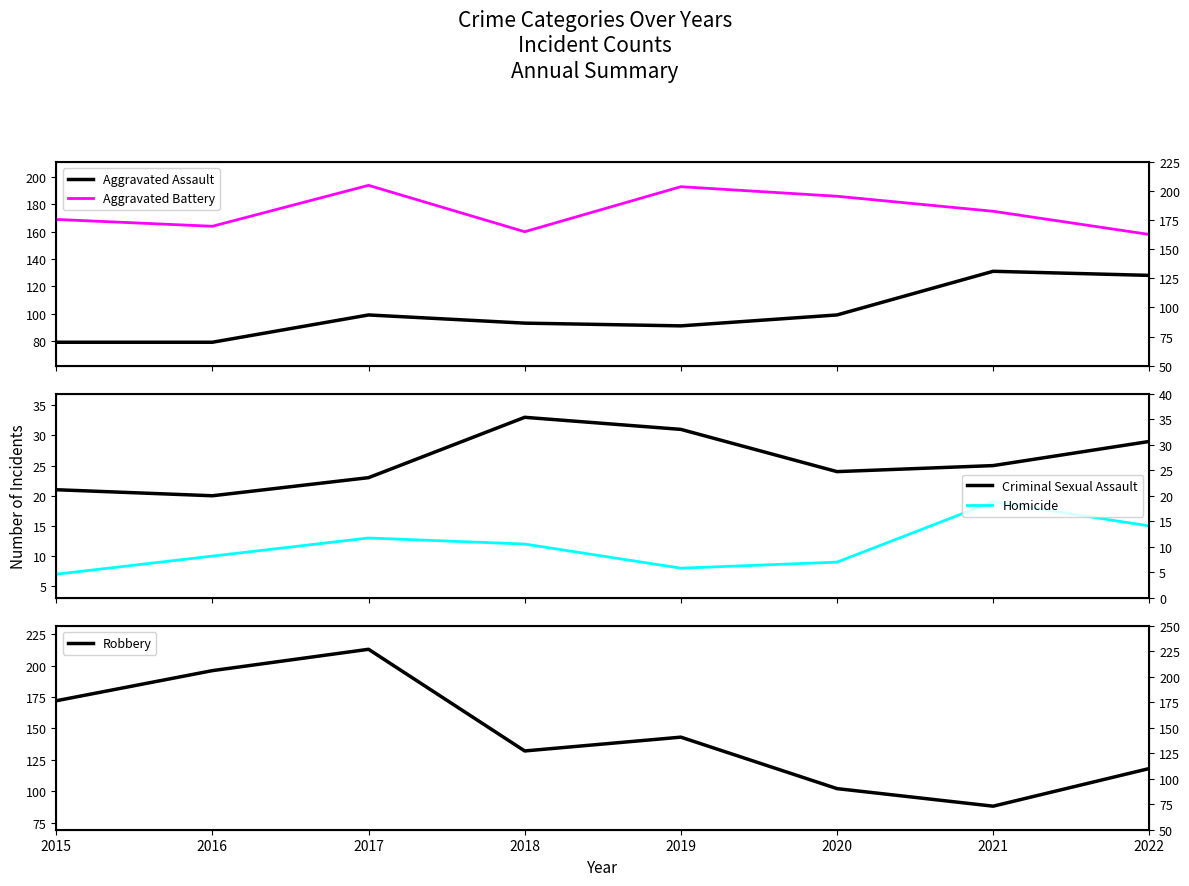

Reading left to right, transcribe all the data shown in this chart.

Aggravated Assault: 79	79	99	93	91	99	131	128
Aggravated Battery: 169	164	194	160	193	186	175	158
Criminal Sexual Assault: 21	20	23	33	31	24	25	29
Homicide: 7	10	13	12	8	9	19	15
Robbery: 172	196	213	132	143	102	88	118